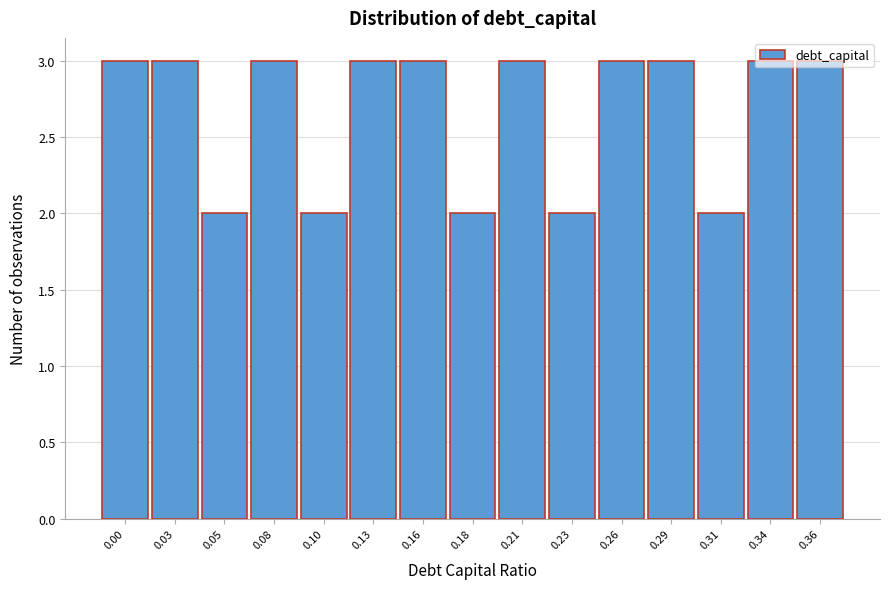

Is it true that the value at 0.18 is 2?

True